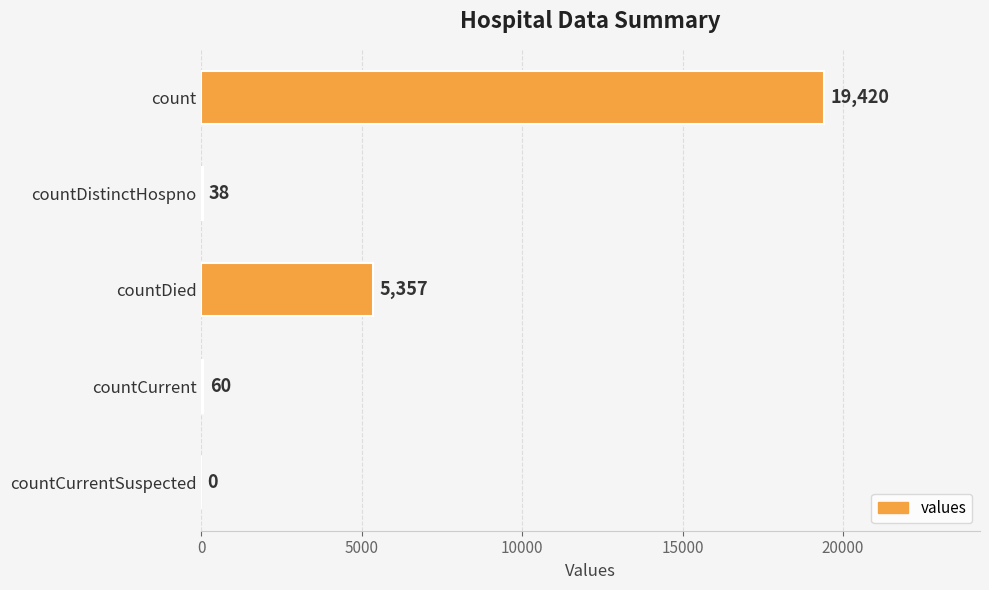

The value at countDied is 5357. True or false?

True